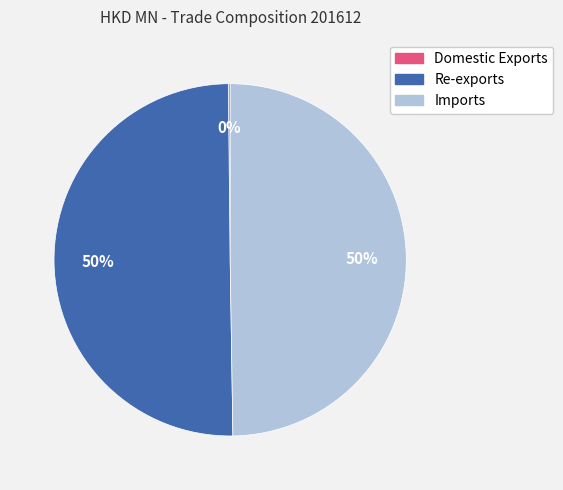

The Imports slice represents 59% of the pie. True or false?

False